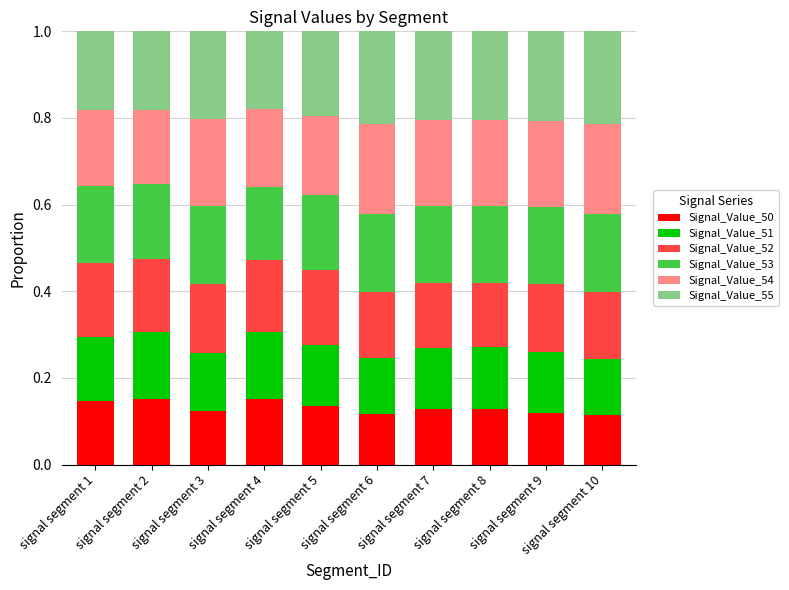

Count the Signal_Value_50 values in the range 0 to 1.

10